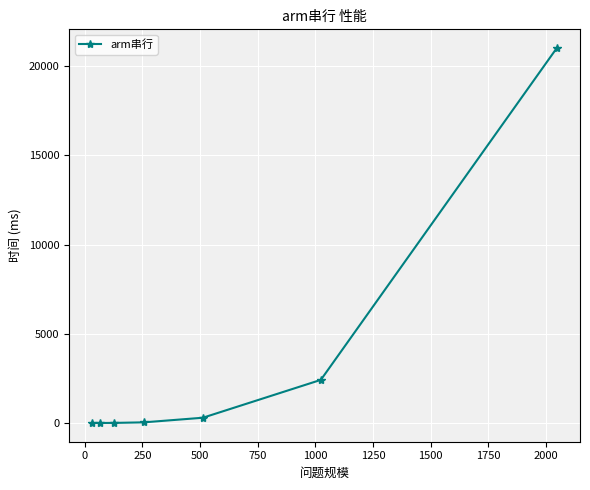

What is the difference between the maximum and minimum values?

21009.3